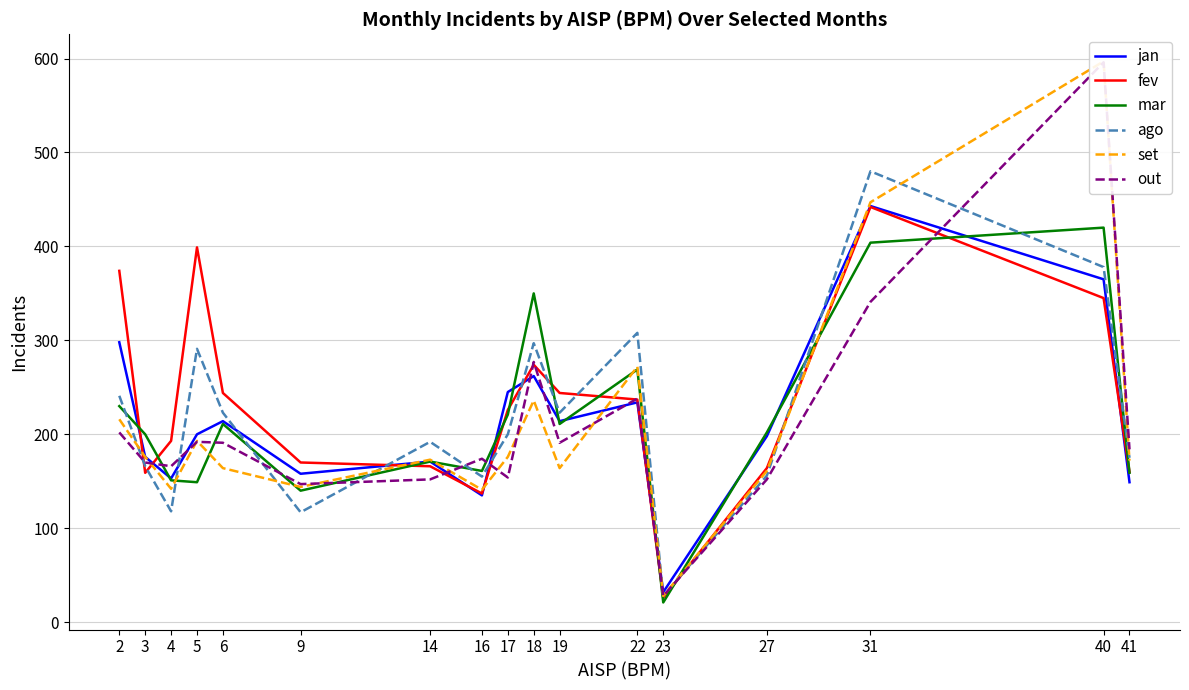

In ago, how many points are lower than both neighbors (excluding endpoints)?

5